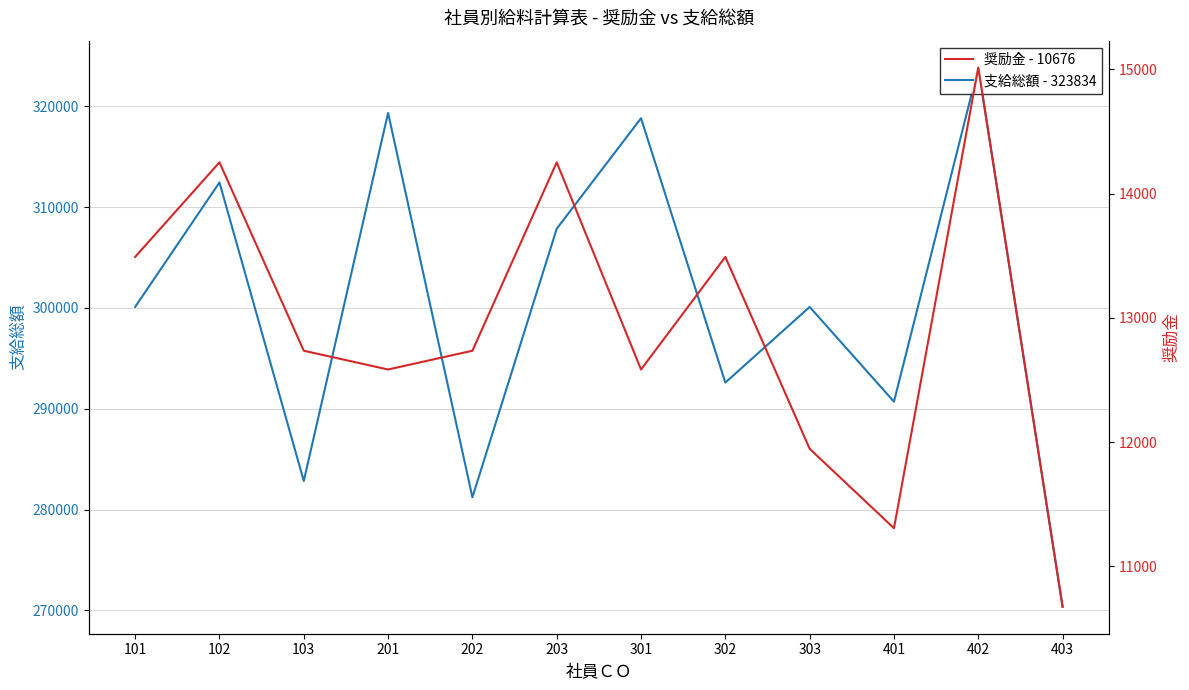

List the series in order of their peak value, lowest first.

奨励金 - 10676, 支給総額 - 323834